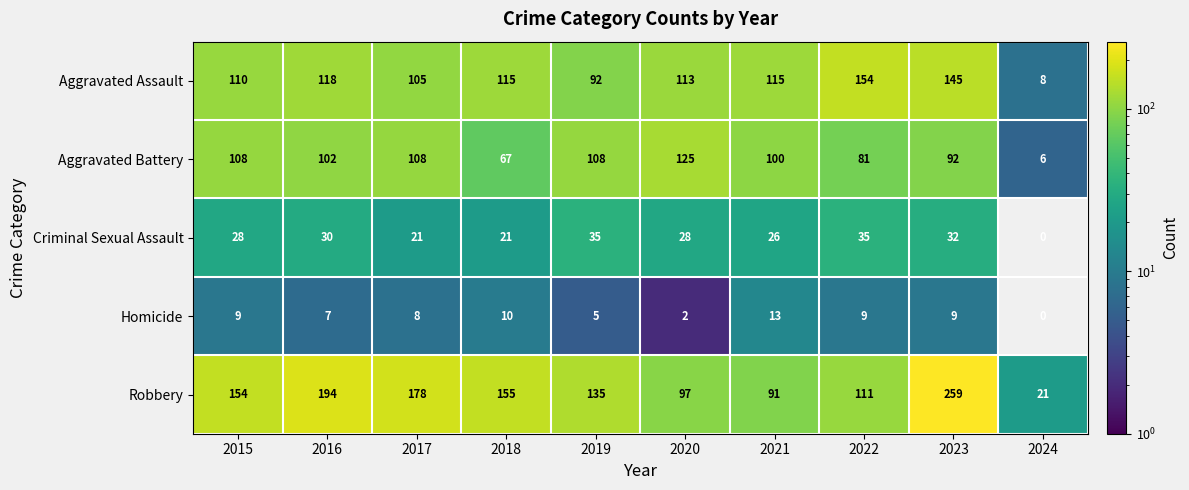

What is the greatest value displayed?

259